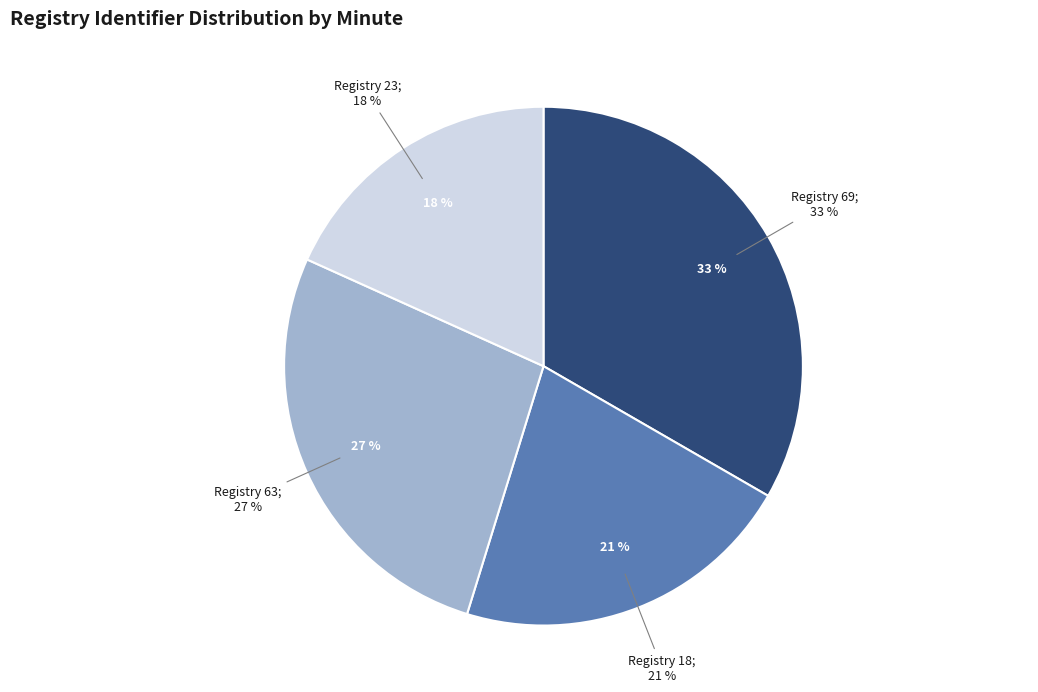

Rank the categories by value from lowest to highest.

23, 18, 63, 69